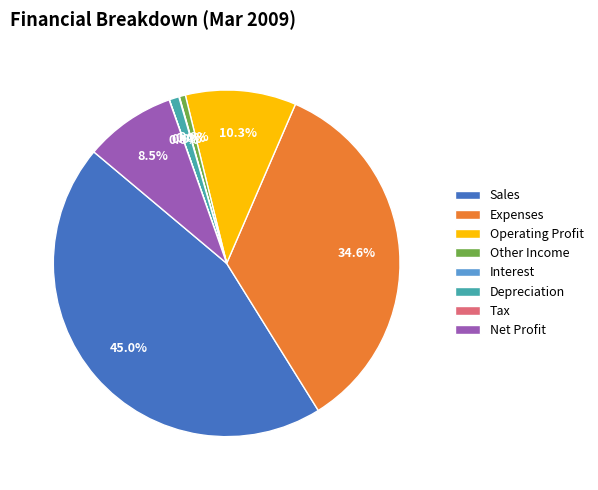

Which category has the biggest portion of the pie?

Sales